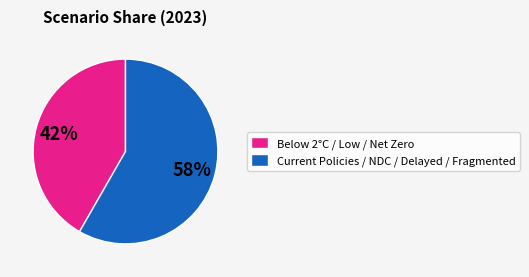

Which slice is the largest?

Current Policies / NDC / Delayed / Fragmented